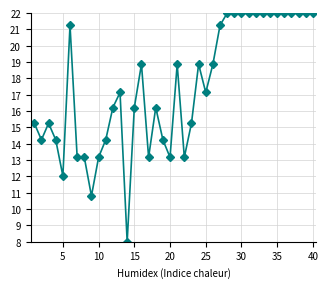

True or false: the data has more than 0 interior local peaks.

True